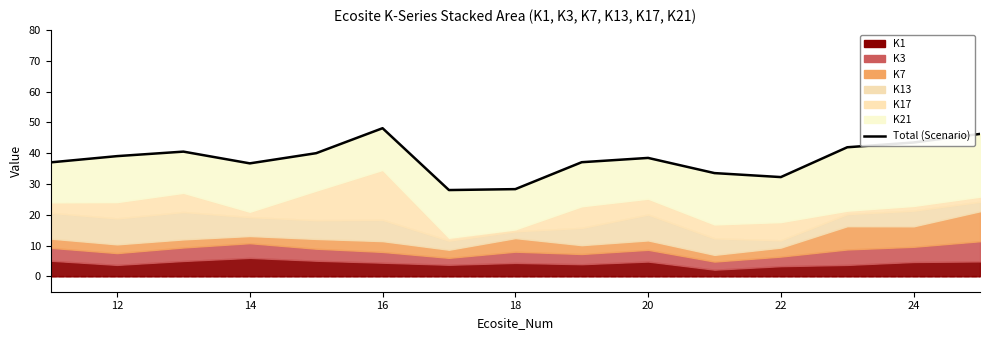

How many data points are above 38?

8